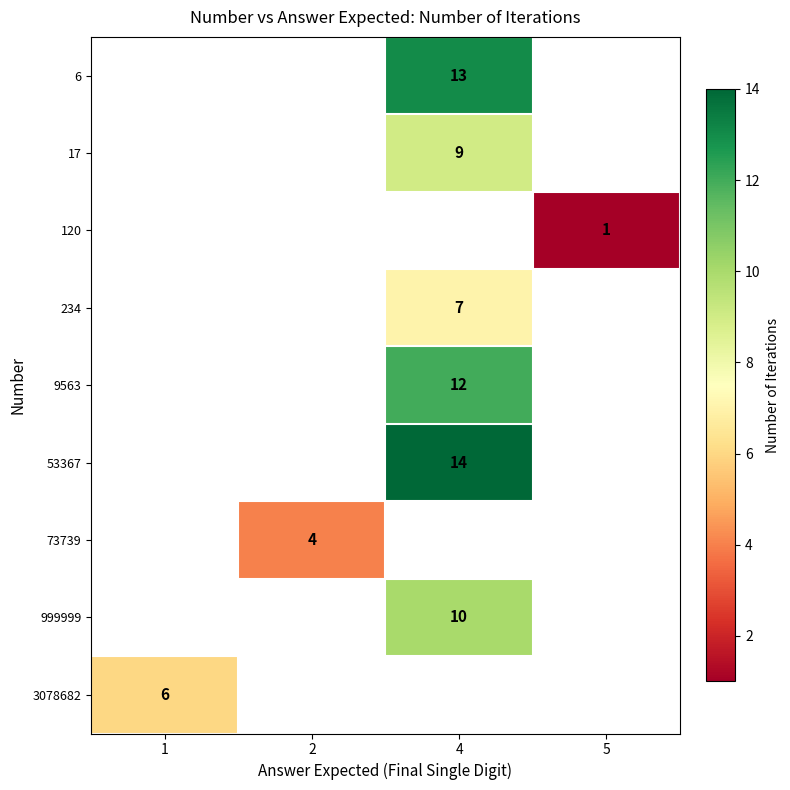

The value of 17 at 4 is 12.5. True or false?

False